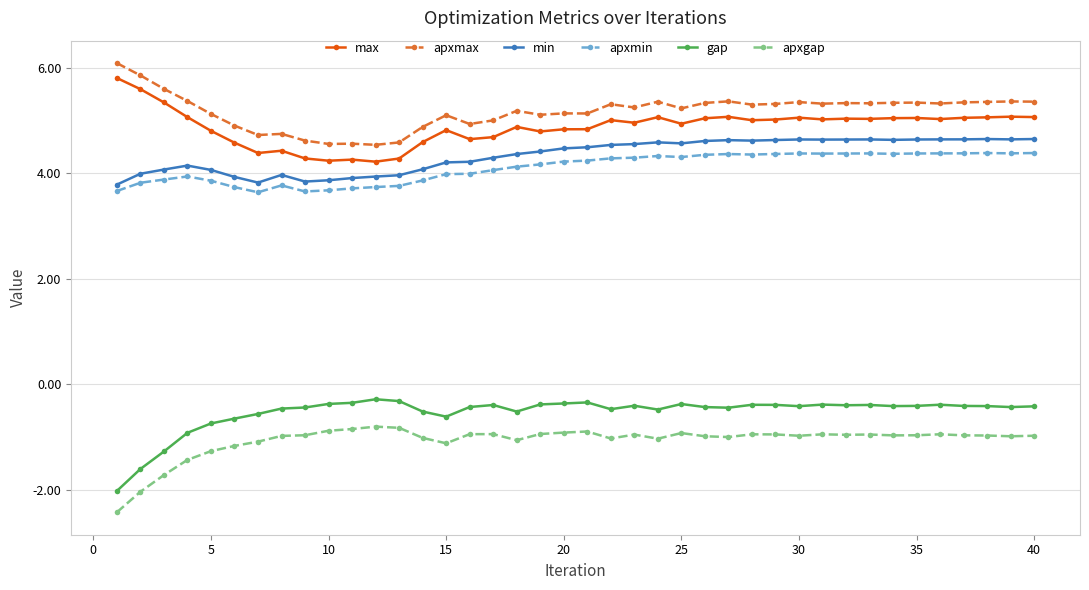

True or false: apxmax has more than 1 points higher than both neighbors.

True